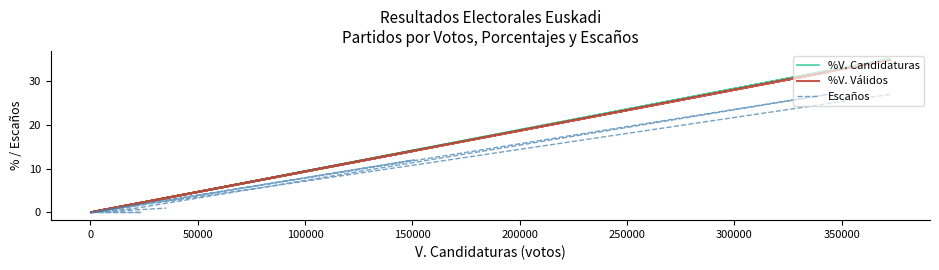

List the series in order of their peak value, lowest first.

Escaños, %V. Válidos, %V. Candidaturas